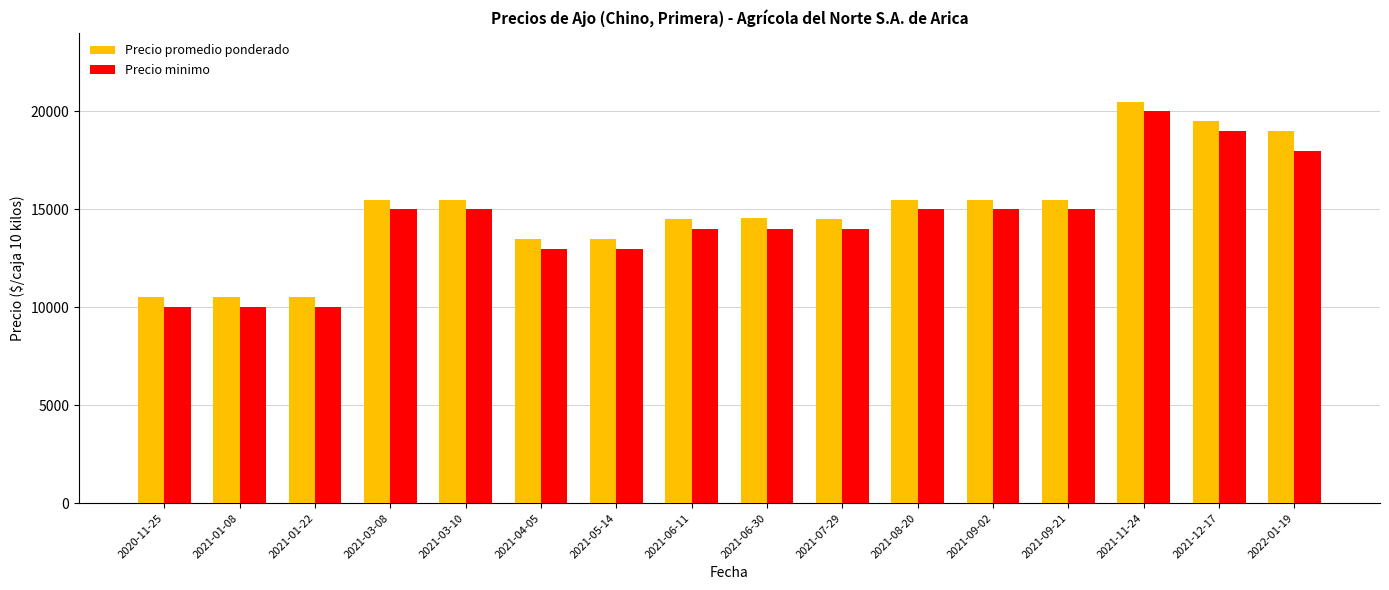

What is the difference between the highest and lowest values at 2021-06-30?

538